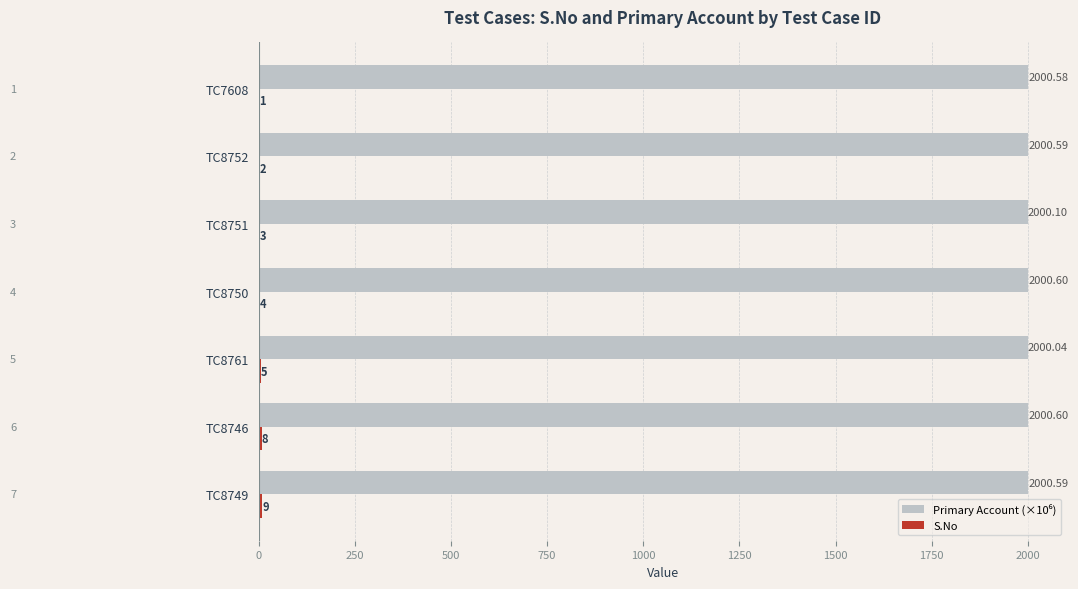

What is the total value across all series at TC8761?

2005.0